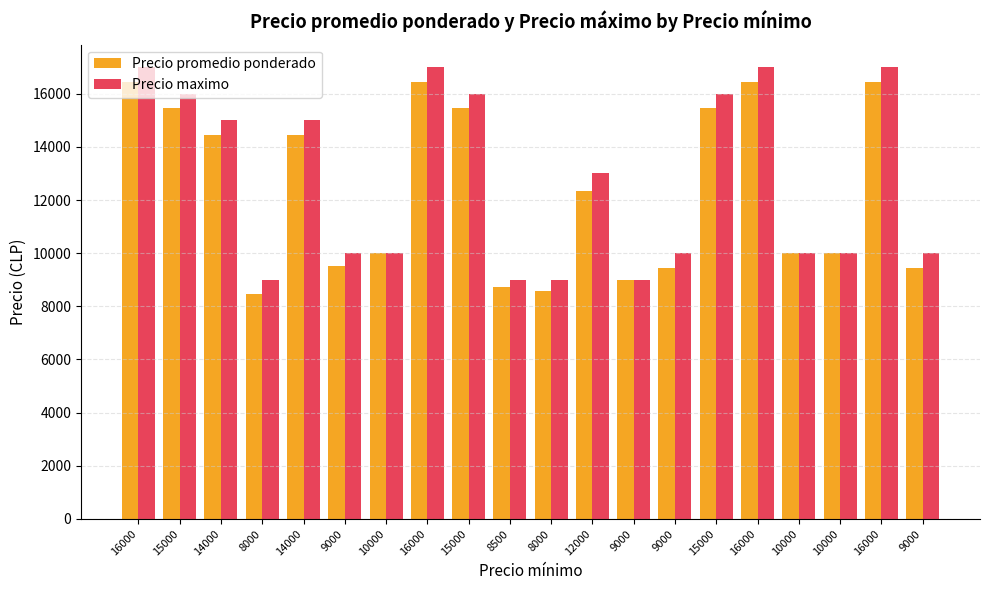

What is the value of the Precio maximo bar at the 3rd from the left?

15000